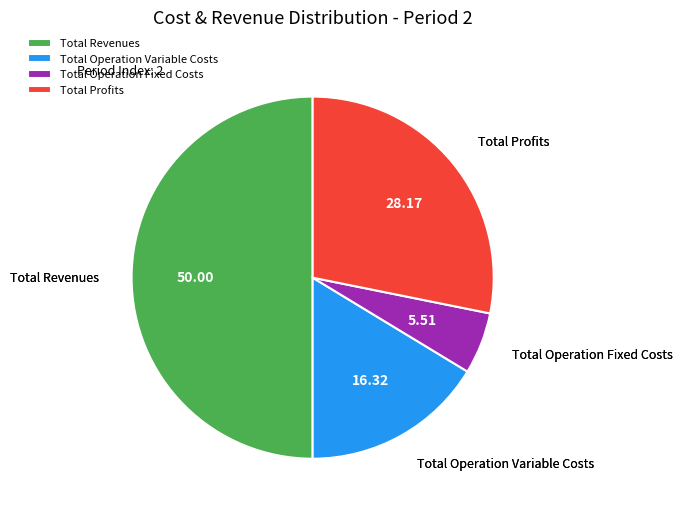

Do Total Profits and Total Revenues together represent more than half of the pie?

Yes